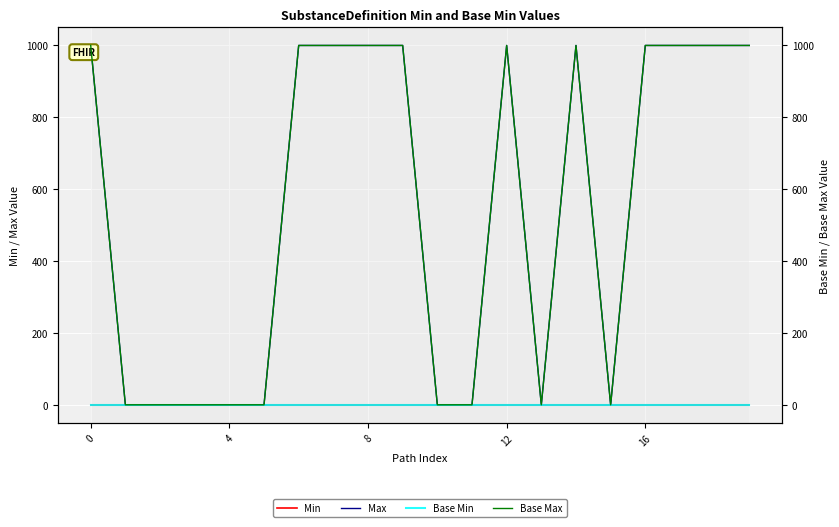

Between 16 and 17, which is larger?

16